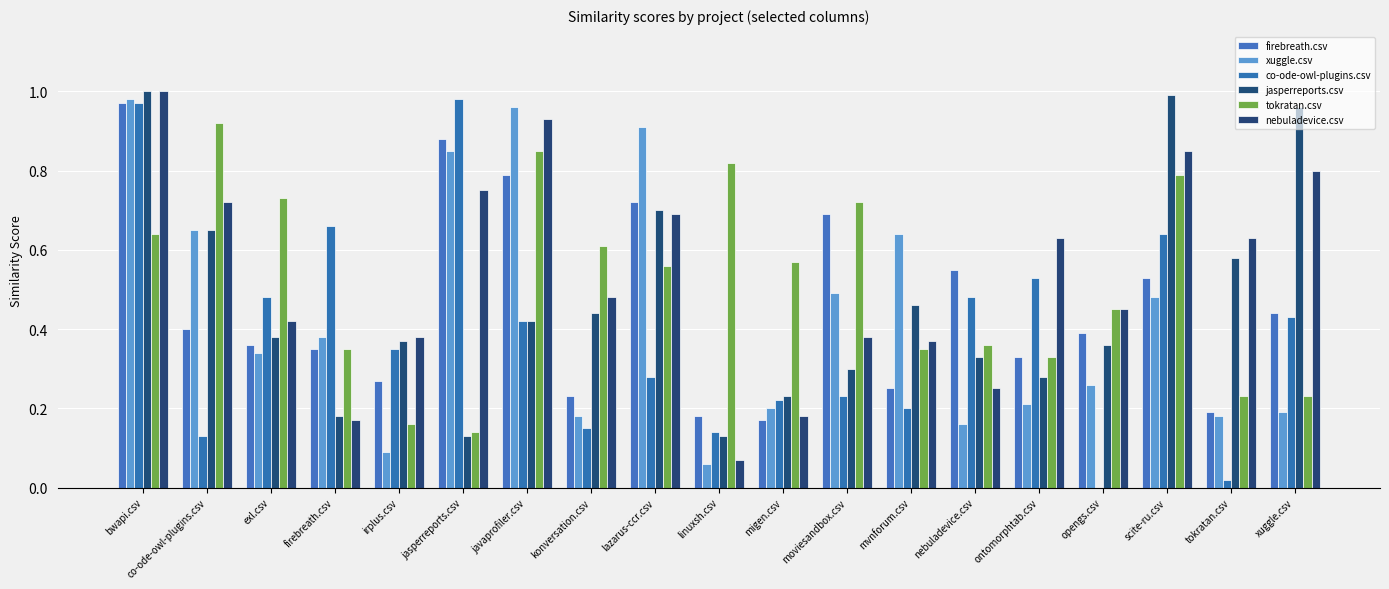

How many data points does each series have?

19